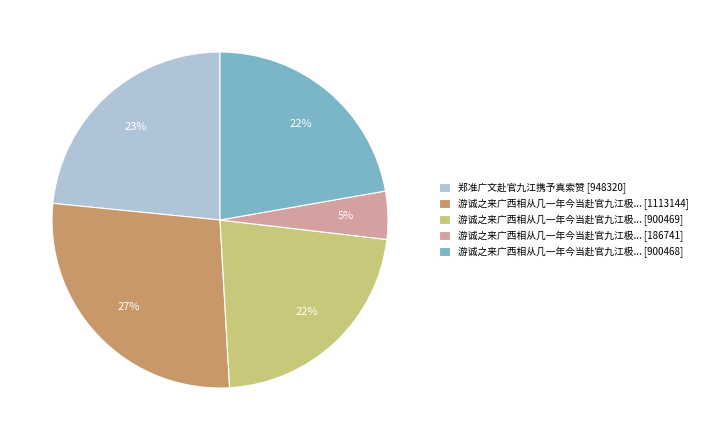

To the nearest percent, what is the average slice percentage?

20%